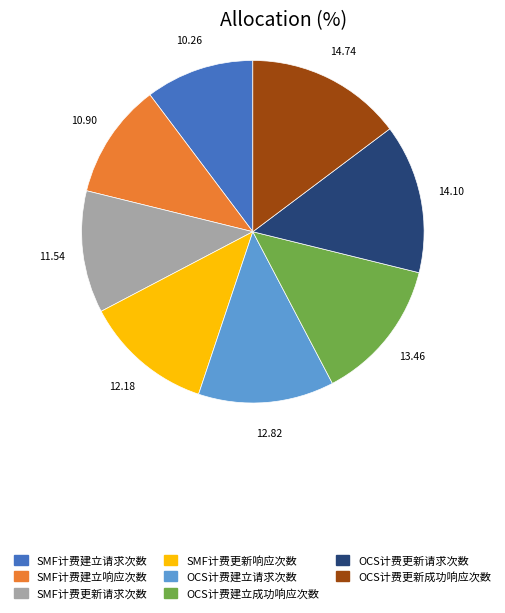

Count the number of slices in the pie.

8